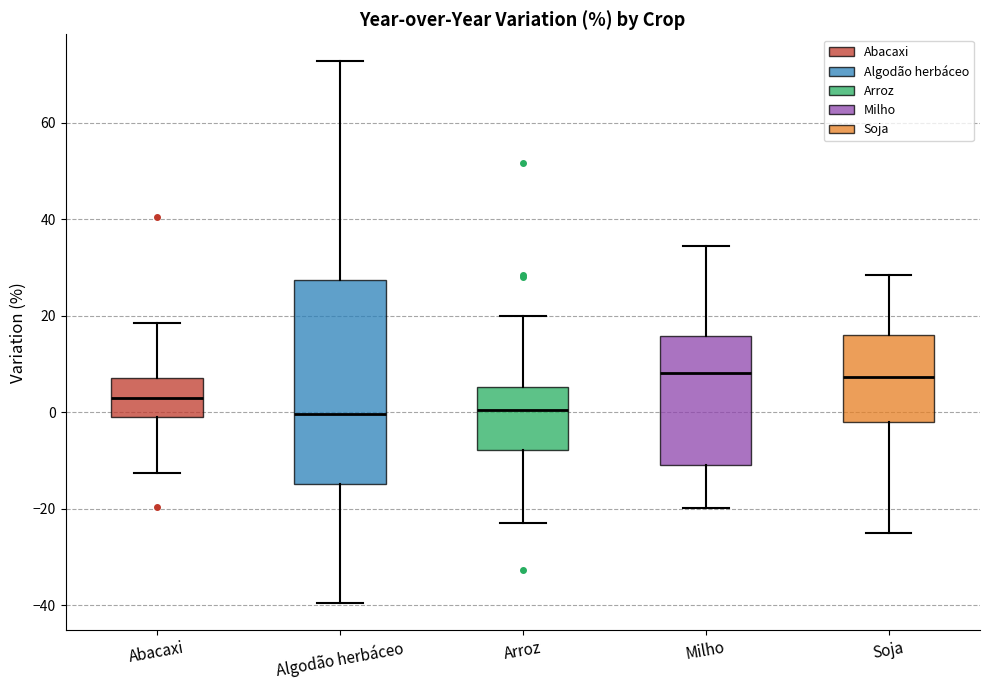

Comparing the boxes themselves (not the whiskers), which one is the tallest?

Algodão herbáceo